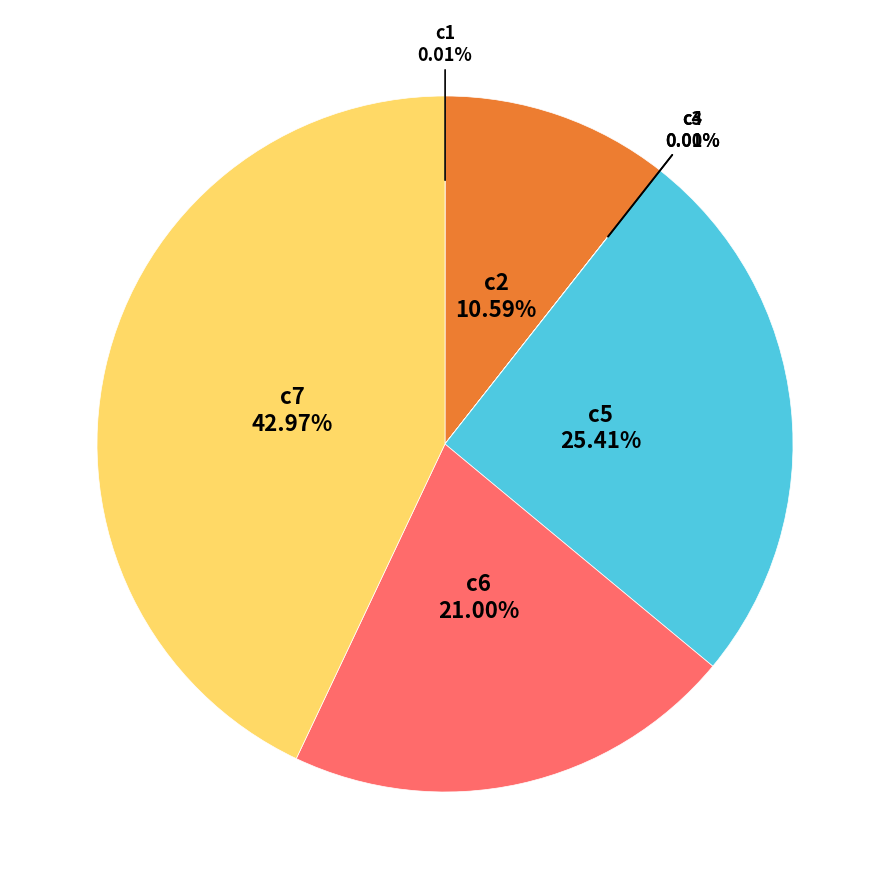

Which category has the biggest portion of the pie?

c7